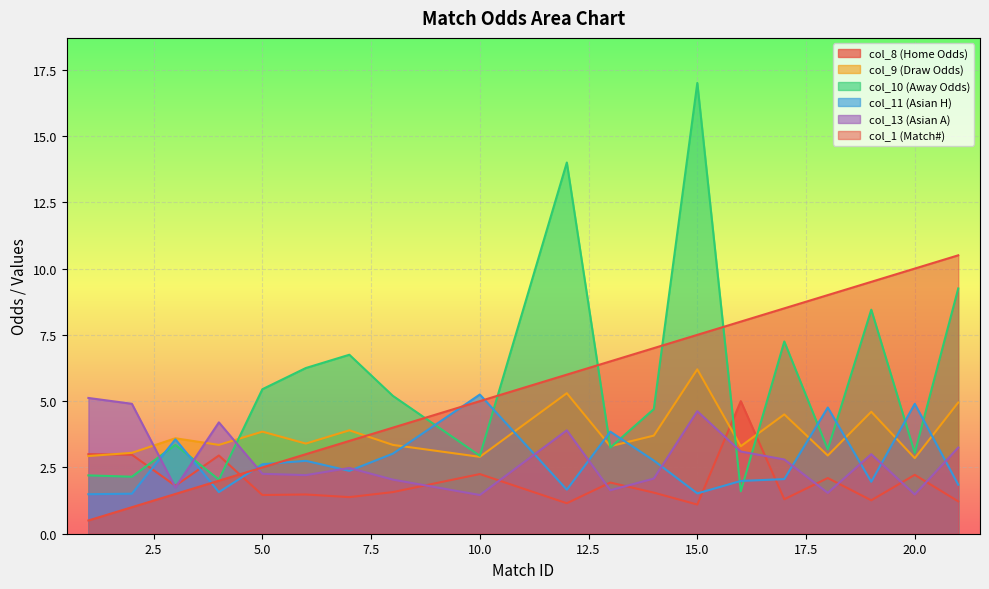

What is the average value of the col_1 series?

5.6